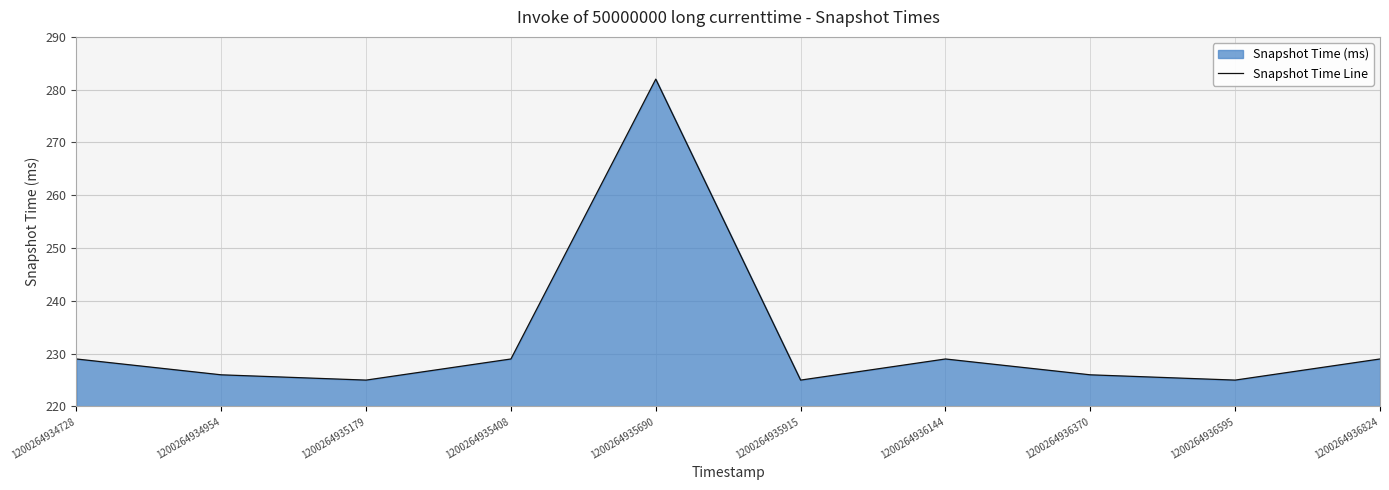

At which category does the chart reach its peak across all series?

1200264935690